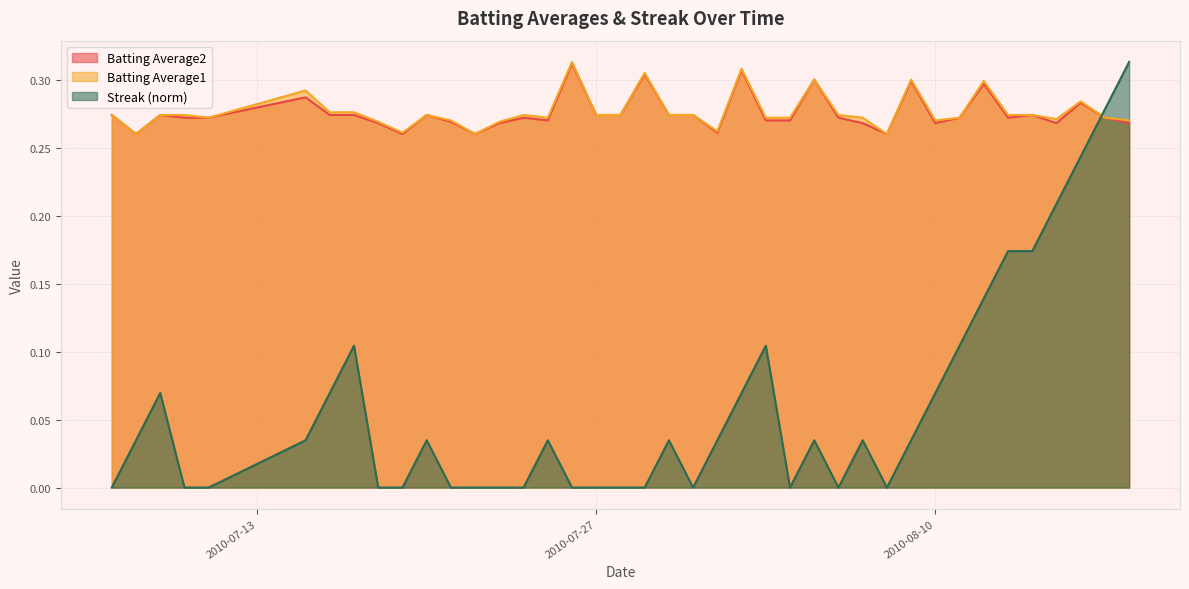

True or false: Batting Average1 has more than 0 interior local peaks.

True